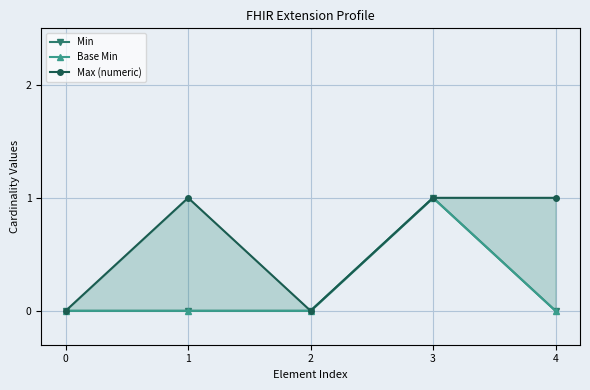

Is it true that Max (numeric) equals 0 at 2?

True